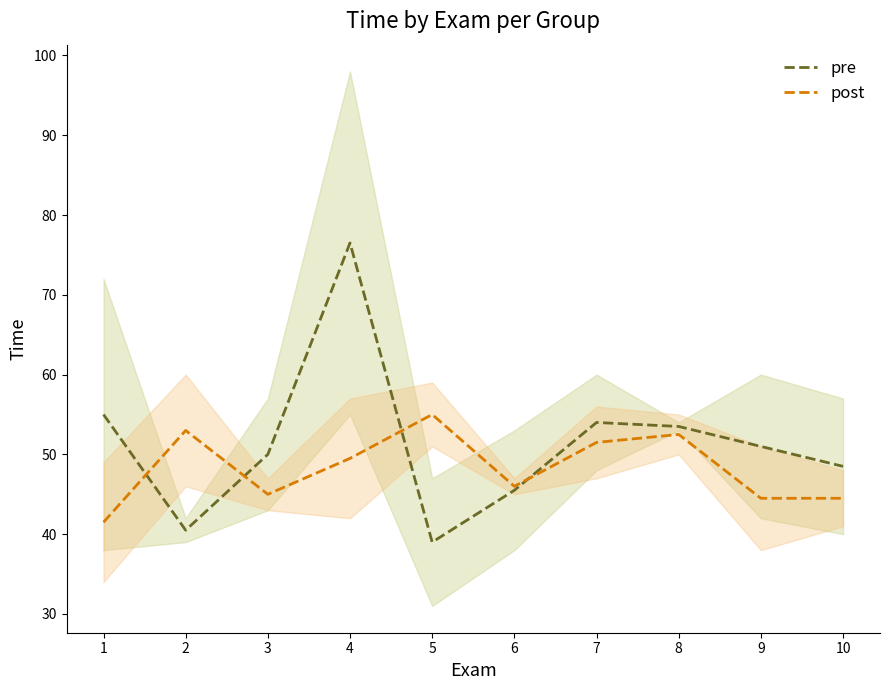

What is the smallest value displayed?

39.0